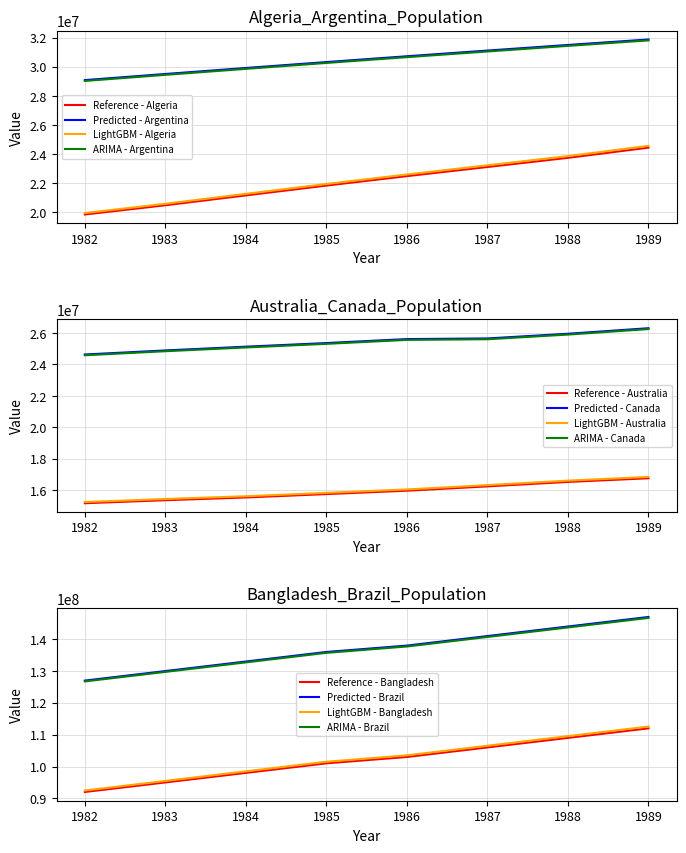

Is the value of Predicted - Argentina at 1986 greater than the value of LightGBM - Algeria at 1984?

Yes